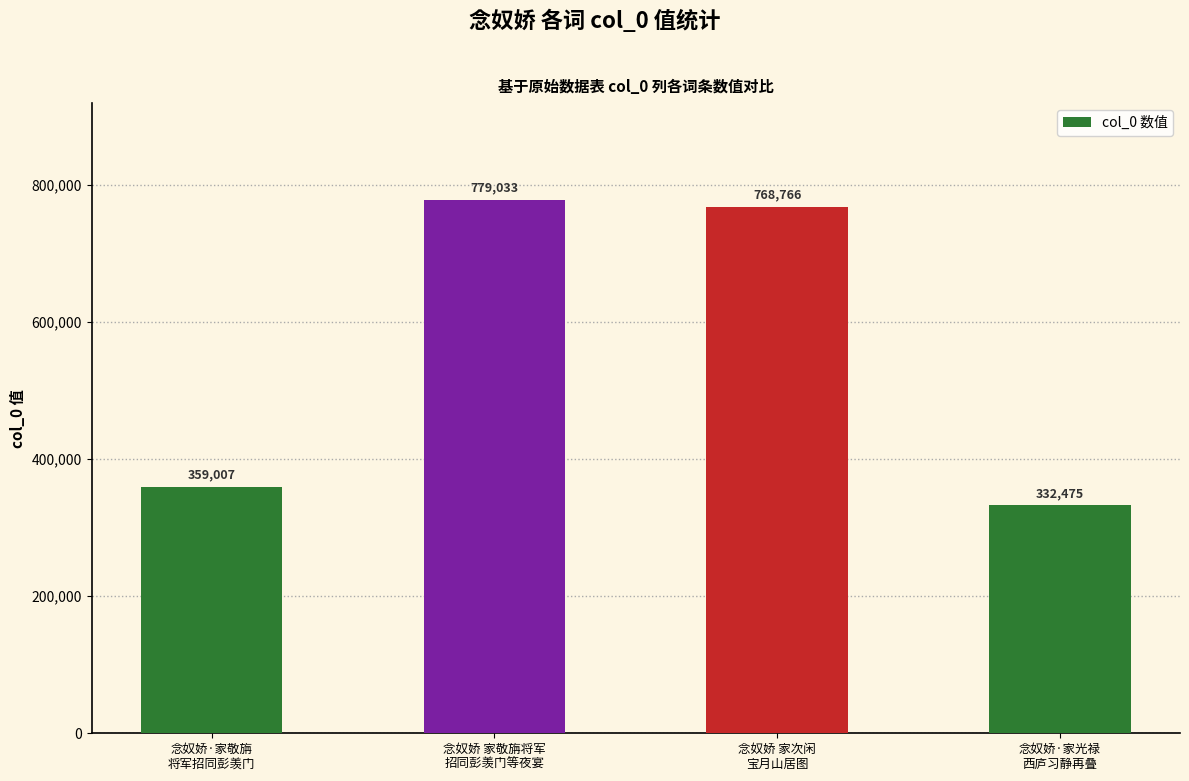

What is the smallest value displayed?

332475